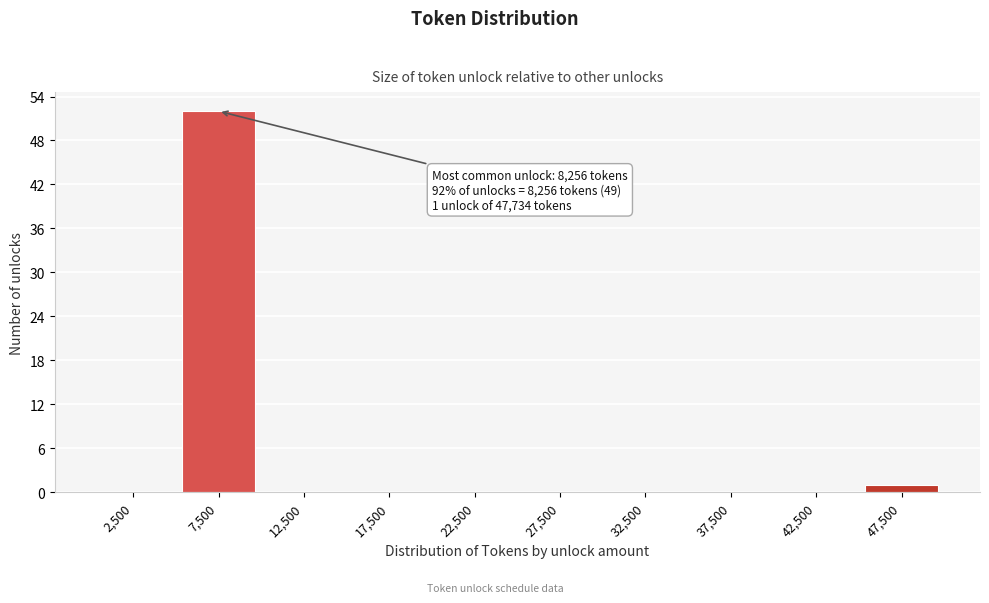

Reading right to left, list all the values displayed in this chart.

47,500=1	42,500=0	37,500=0	32,500=0	27,500=0	22,500=0	17,500=0	12,500=0	7,500=52	2,500=0